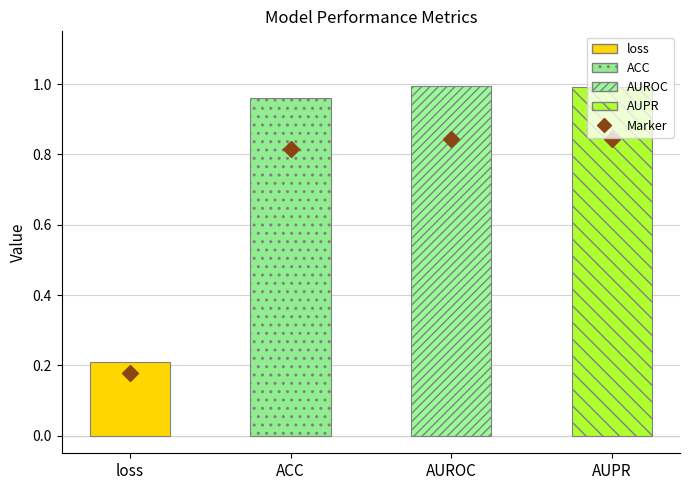

What is the sum of the values at ACC and loss?

1.2